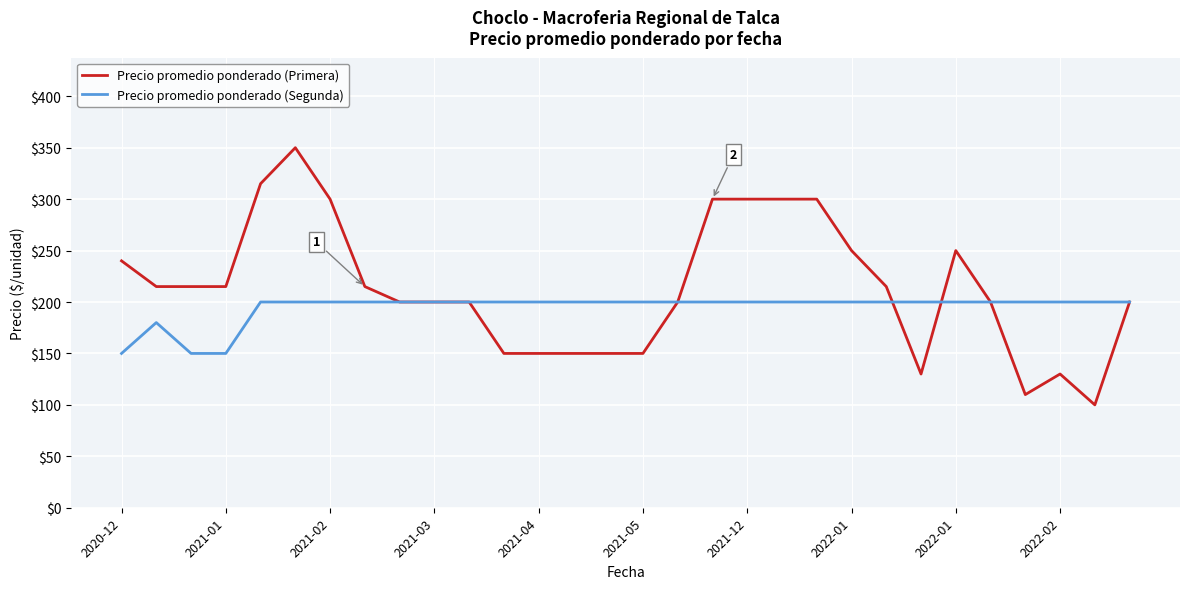

What is the minimum value shown in the chart?

100